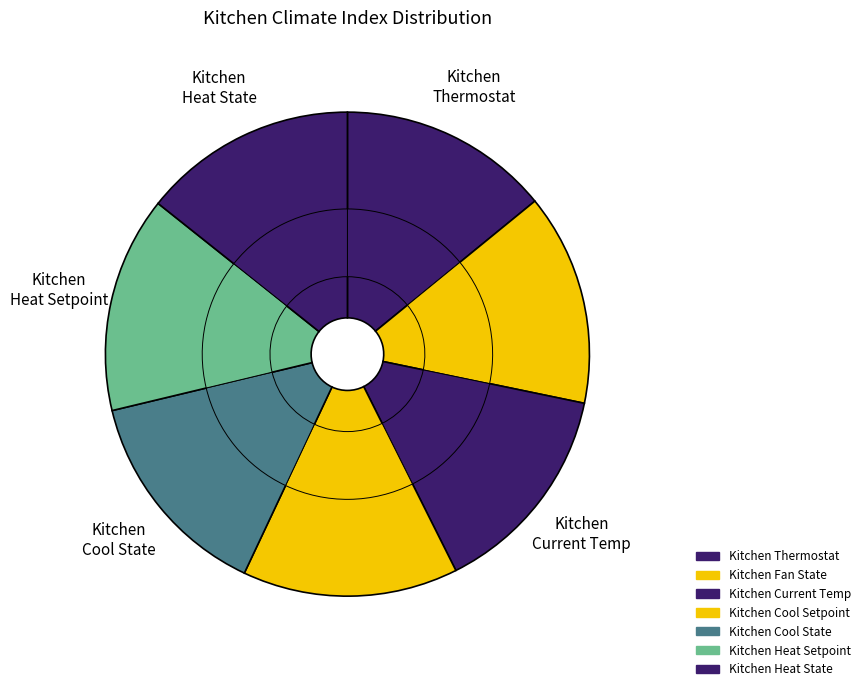

What portion of the pie excludes Kitchen Heat Setpoint?

85.6%